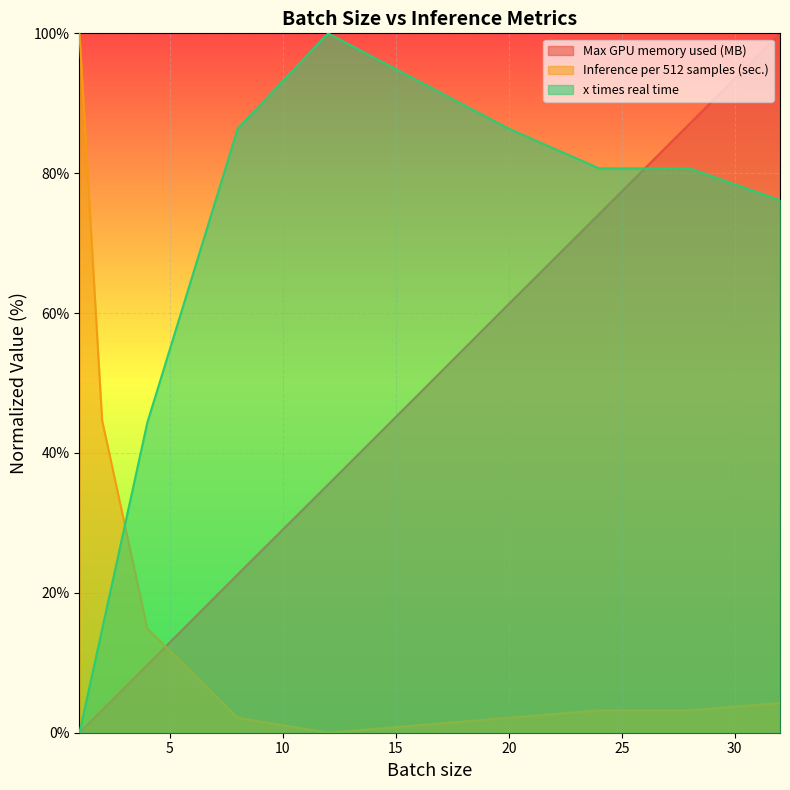

Where is the first local minimum for Inference per 512 samples (sec.)?

12